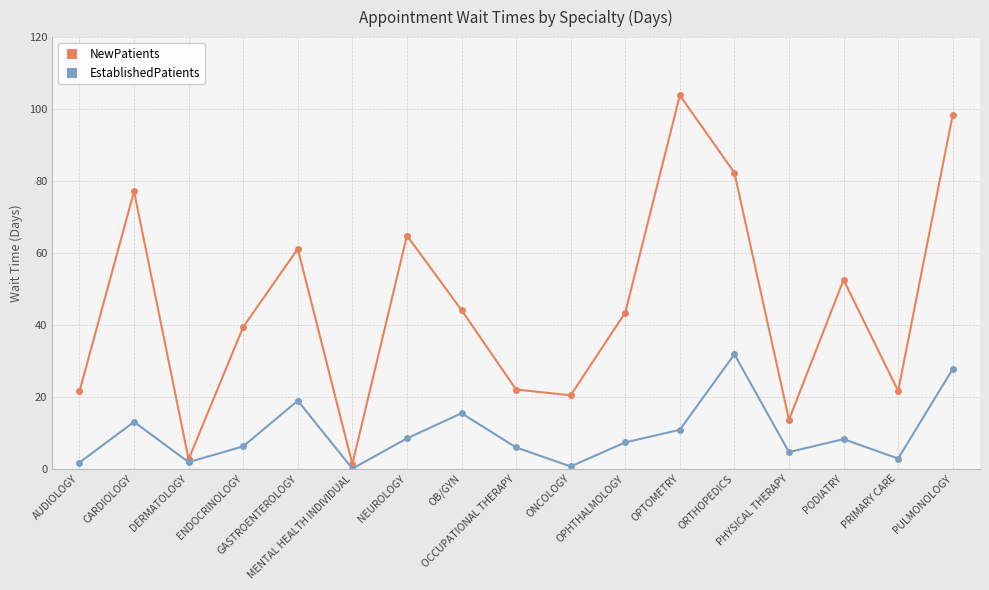

The value of NewPatients at PODIATRY is 52.5. True or false?

True